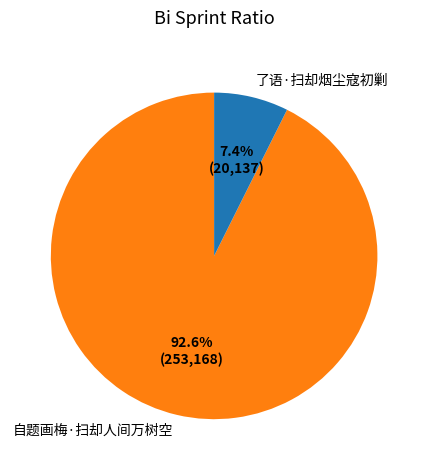

Rank the categories by value from highest to lowest.

自题画梅·扫却人间万树空, 了语·扫却烟尘寇初剿